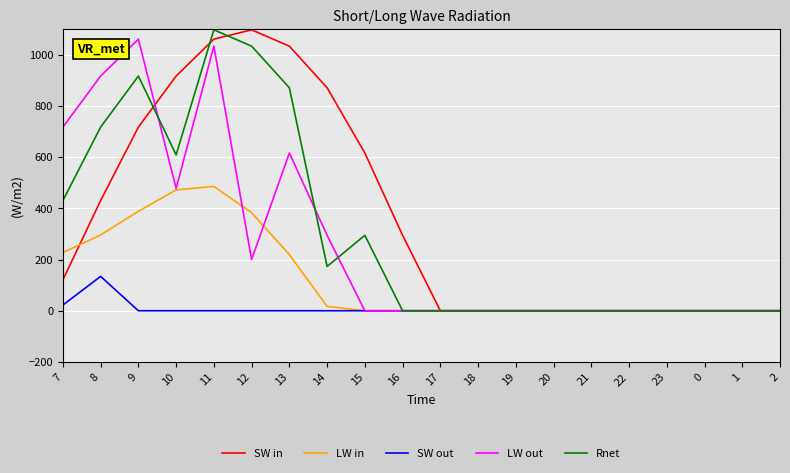

At which category is the sum across all series the highest?

11